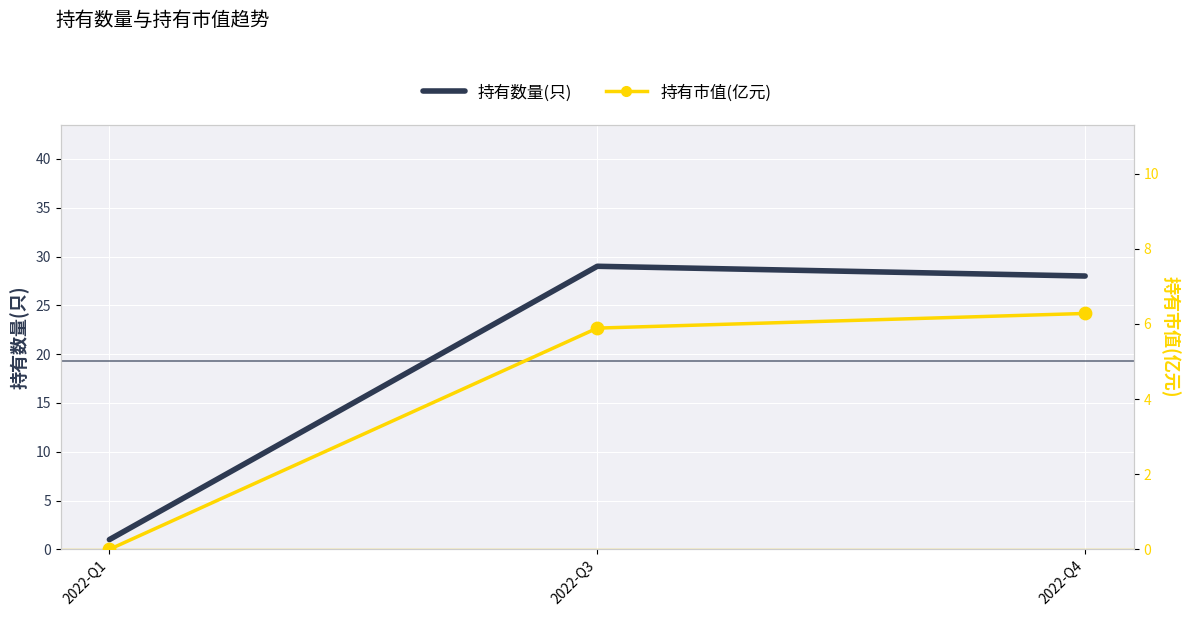

Which series reaches the maximum Y coordinate?

持有数量(只)